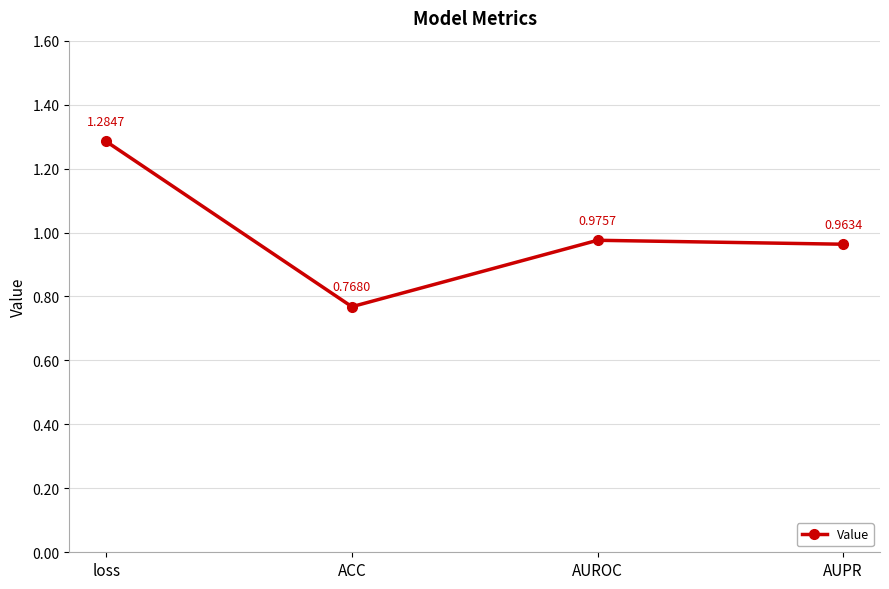

What is the difference between the second highest and minimum values?

0.2